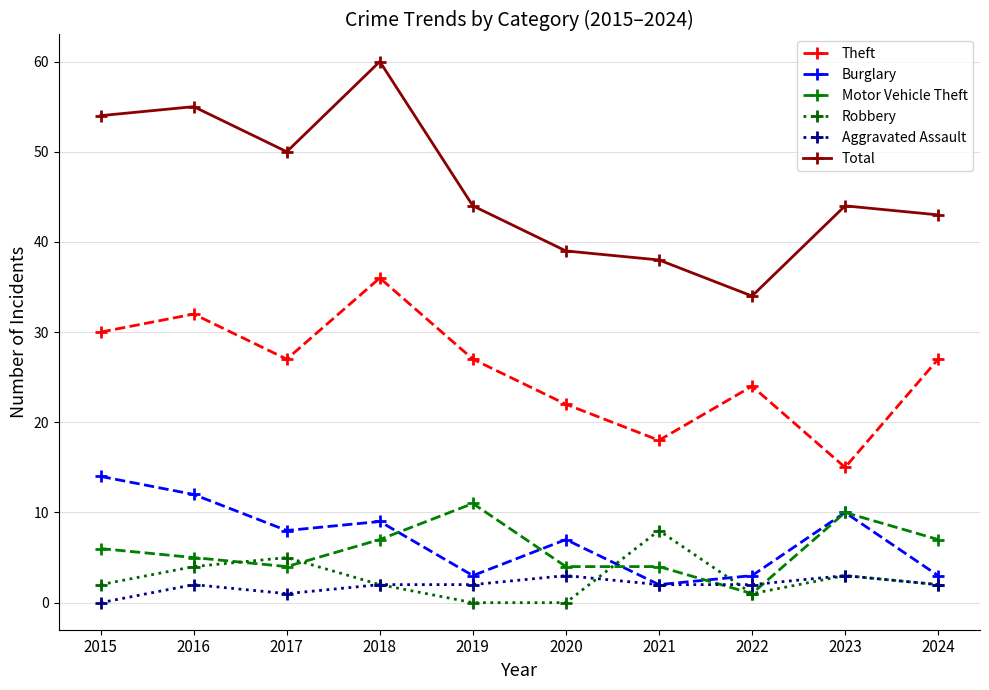

True or false: Motor Vehicle Theft has more than 1 points higher than both neighbors.

True